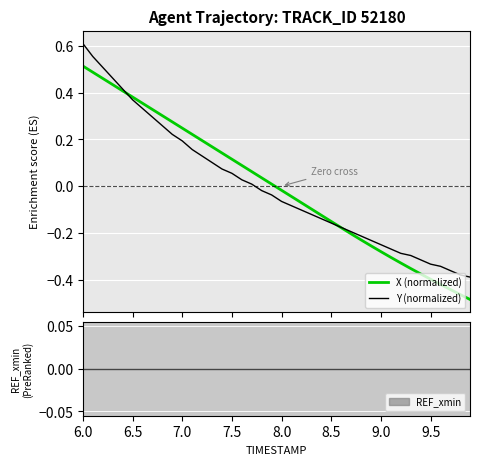

At which category is the sum across all series the highest?

6.0